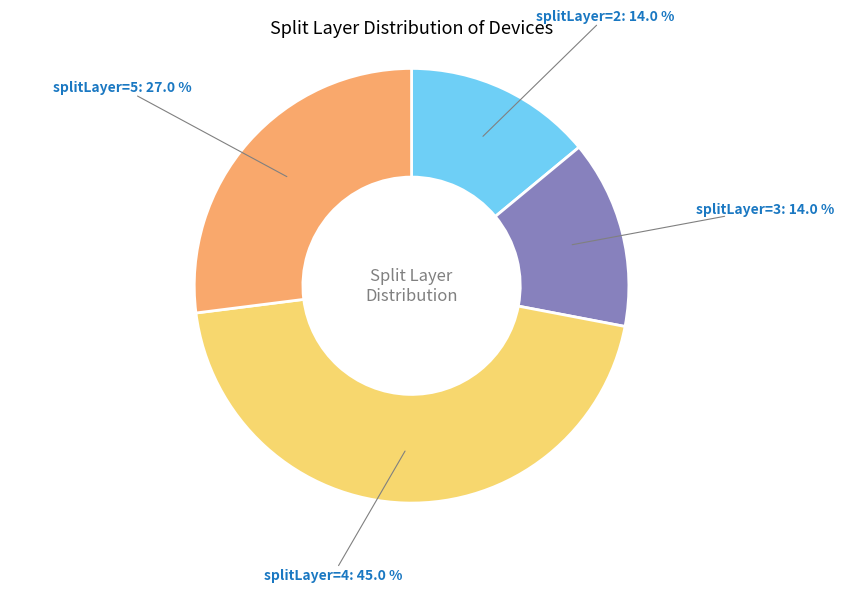

Which category has the biggest portion of the pie?

splitLayer=4